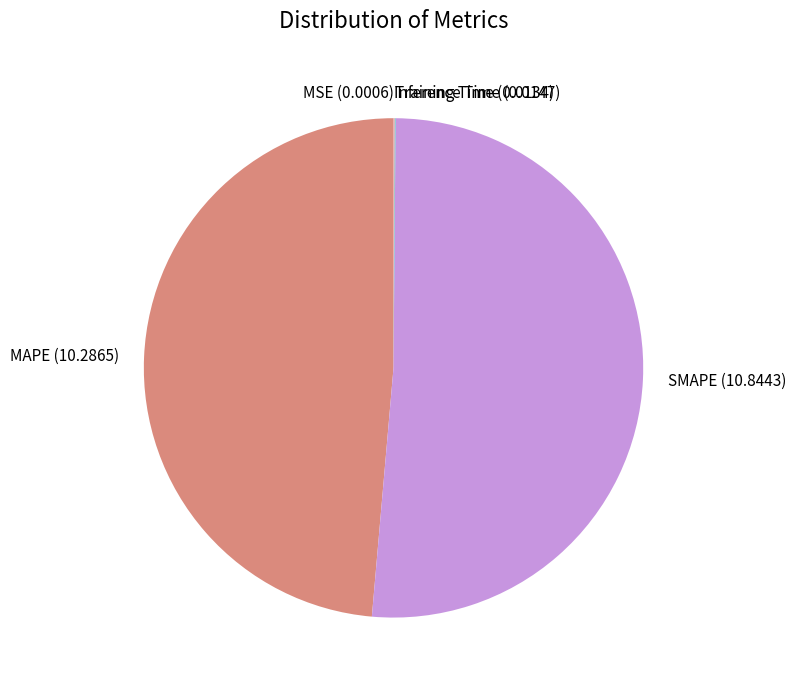

True or false: MAPE accounts for 40% of the total.

False